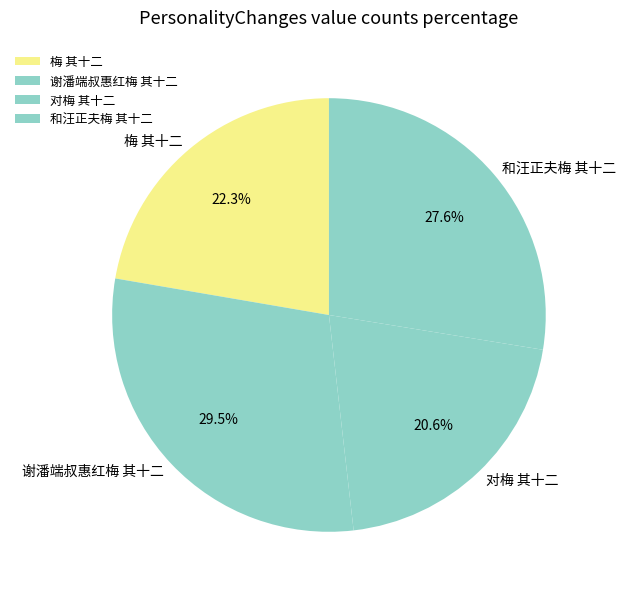

True or false: 梅 其十二 accounts for 22% of the total.

True